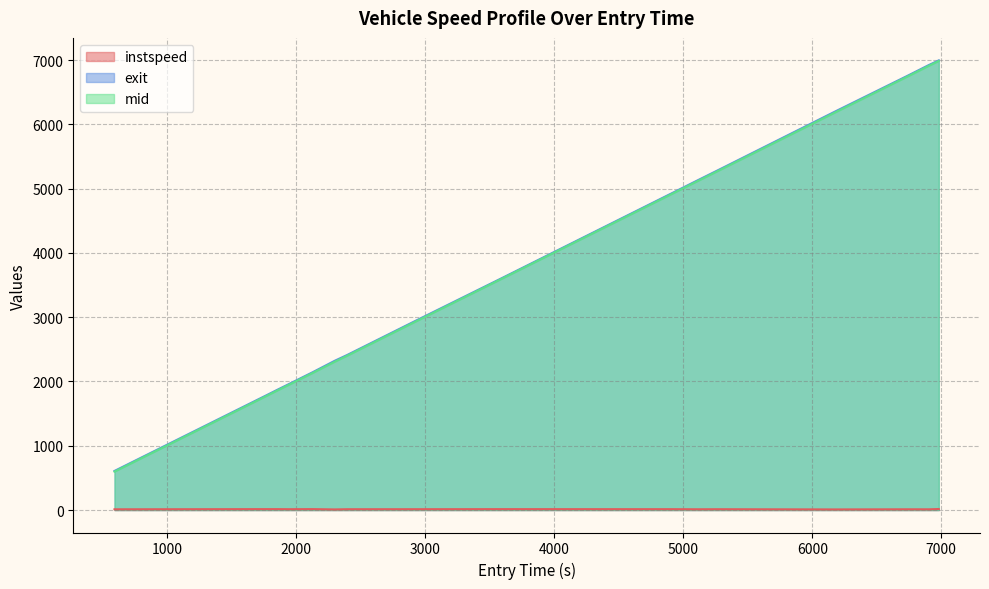

Does the chart display data point markers on the line(s)?

No